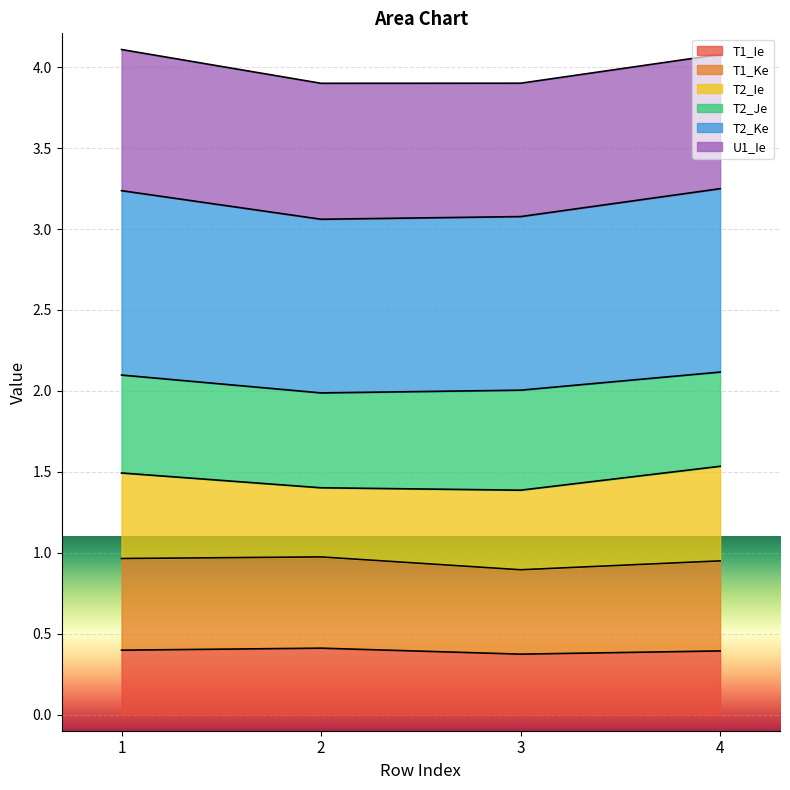

The value of T1_Ie at 1 is 0.4. True or false?

True